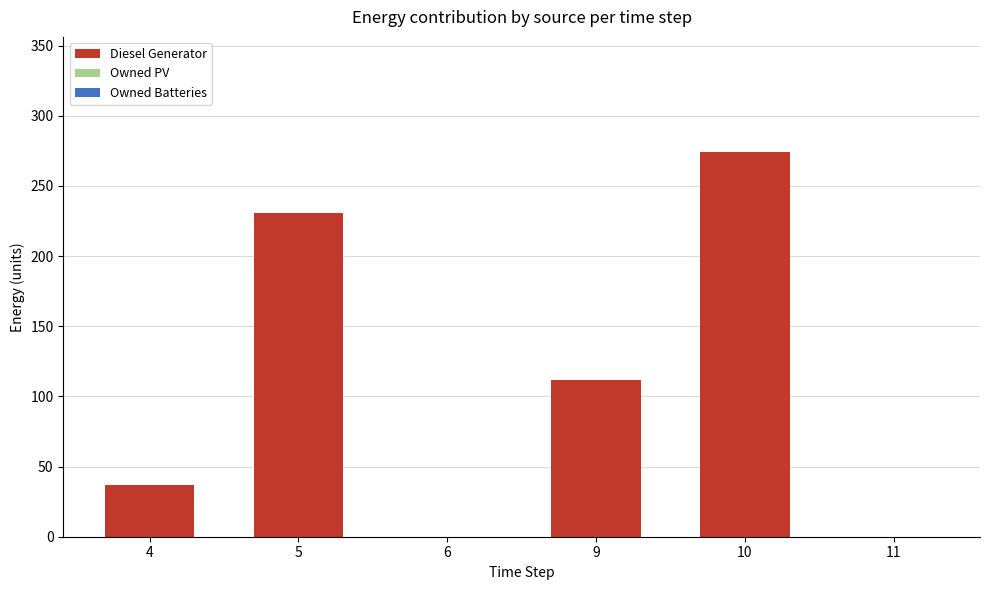

Reading right to left, transcribe all the data shown in this chart.

11=0	10=274	9=112	6=0	5=231	4=37